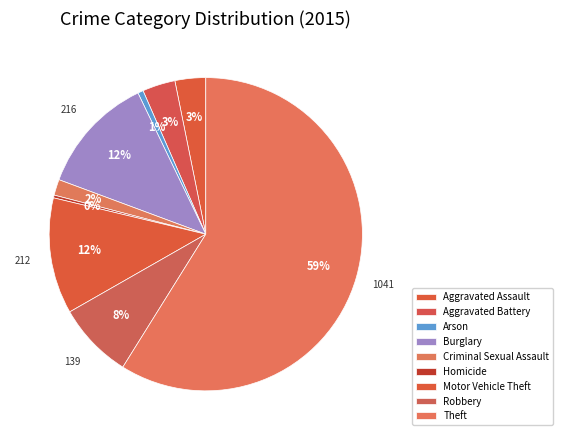

What percentage do Arson and Aggravated Battery together represent?

4.0%